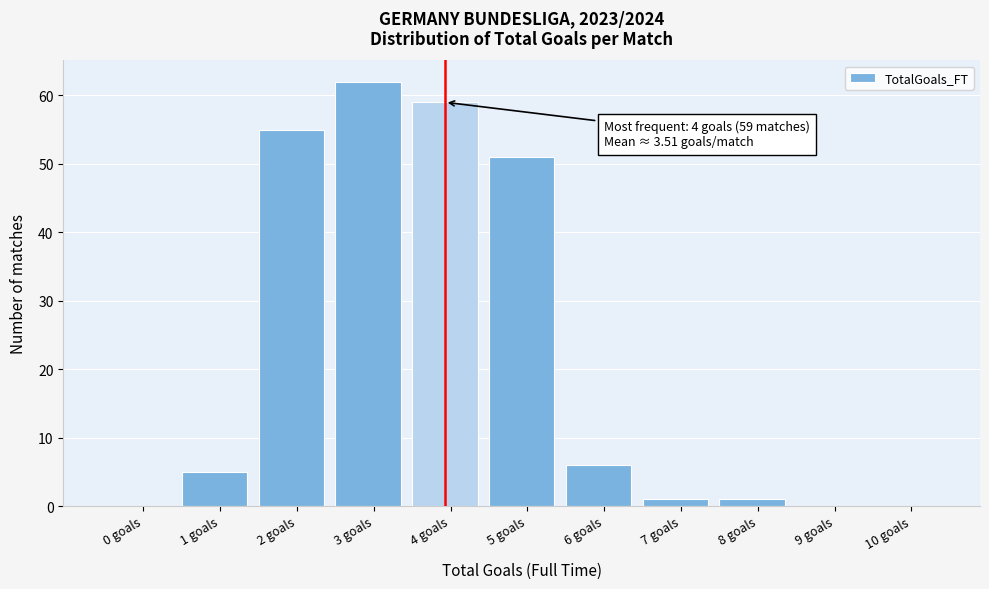

Reading right to left, transcribe all the data shown in this chart.

10 goals=0	9 goals=0	8 goals=1	7 goals=1	6 goals=6	5 goals=51	4 goals=59	3 goals=62	2 goals=55	1 goals=5	0 goals=0